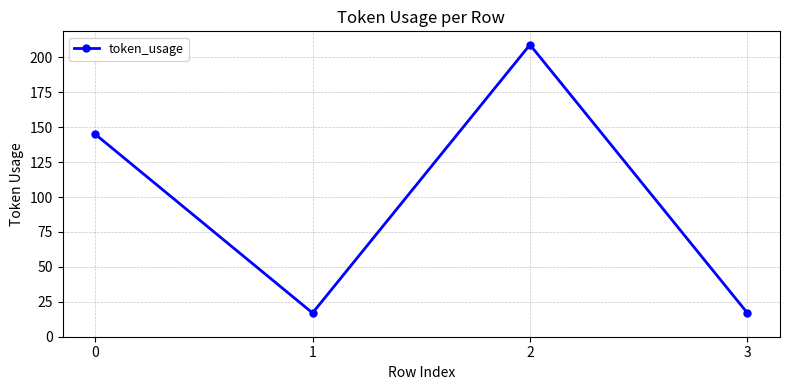

The chart shows a value of 24 at 3. True or false?

False